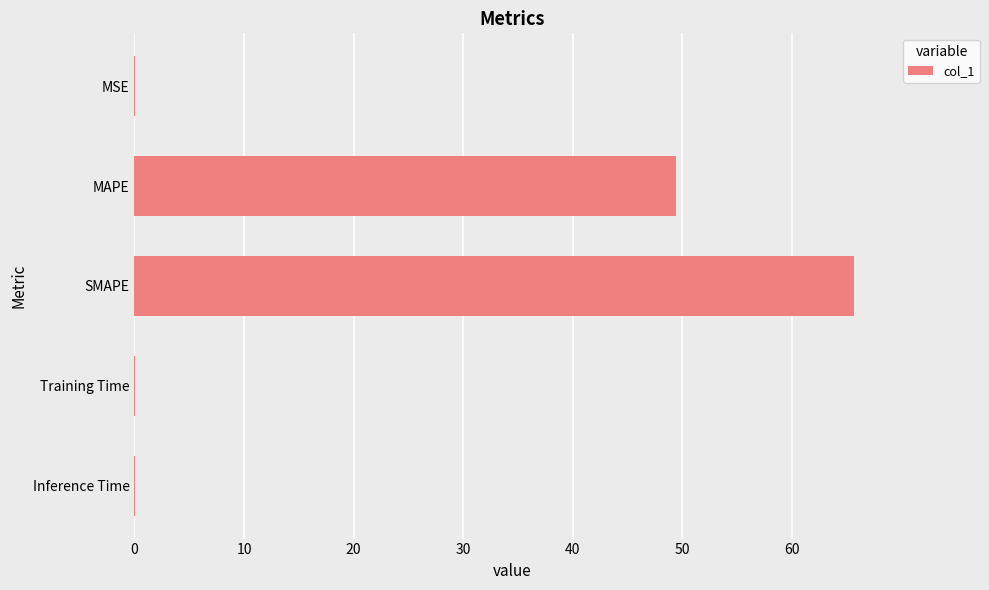

Which has a higher value, SMAPE or Training Time?

SMAPE